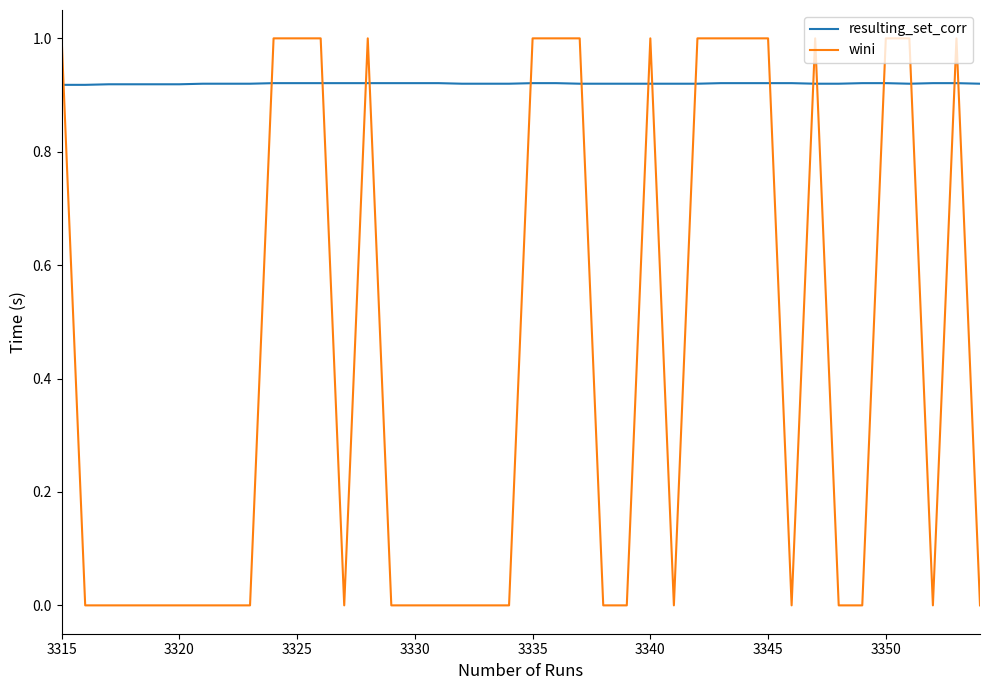

True or false: resulting_set_corr has more than 2 interior local peaks.

False